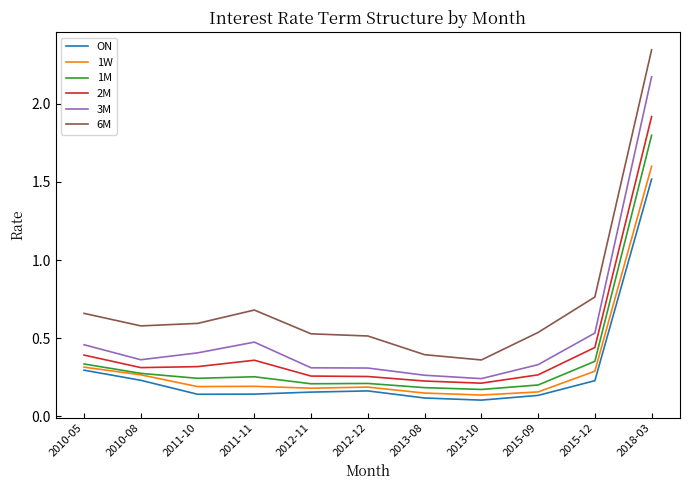

Is the value of 1W at 2012-11 greater than the value of 3M at 2010-05?

No